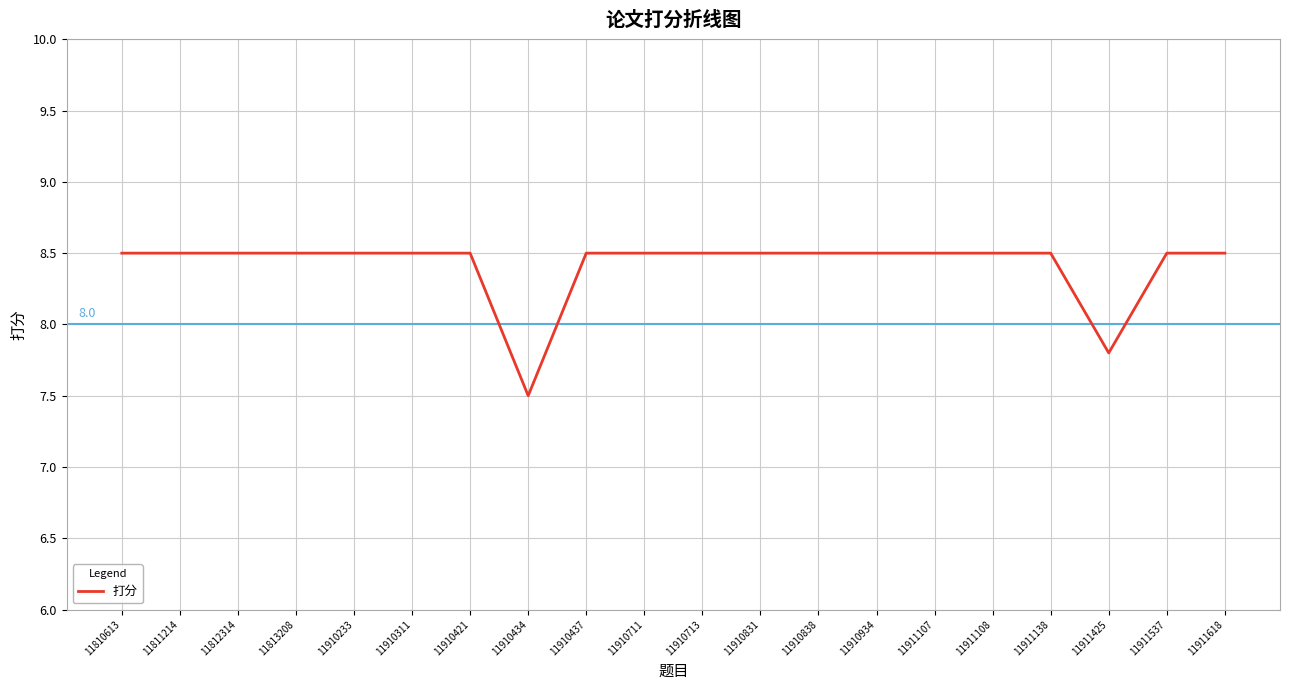

Between 11911107 and 11911425, which is larger?

11911107